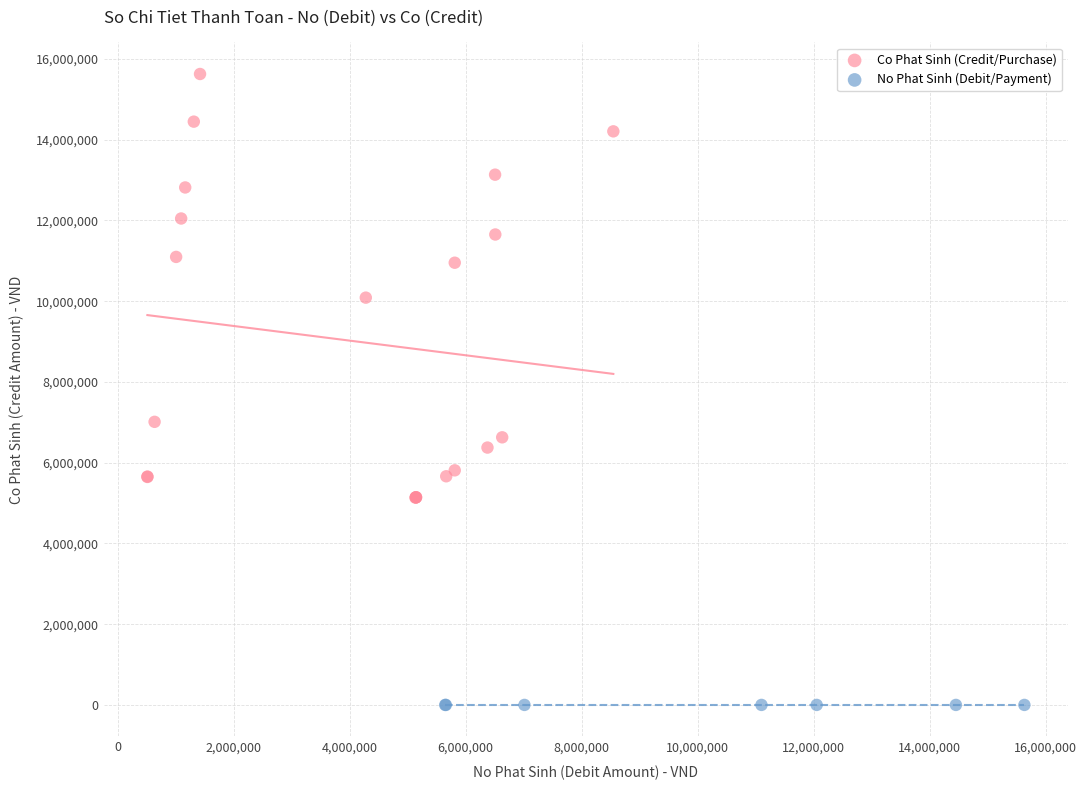

Which series contains the lowest Y value?

No Phat Sinh (Debit/Payment)